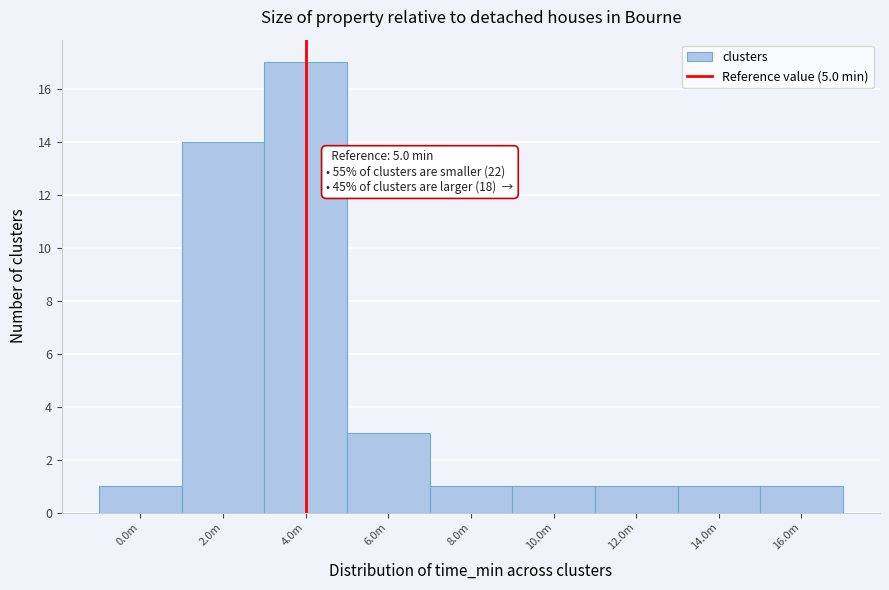

Reading right to left, transcribe all the data shown in this chart.

1	1	1	1	1	3	17	14	1